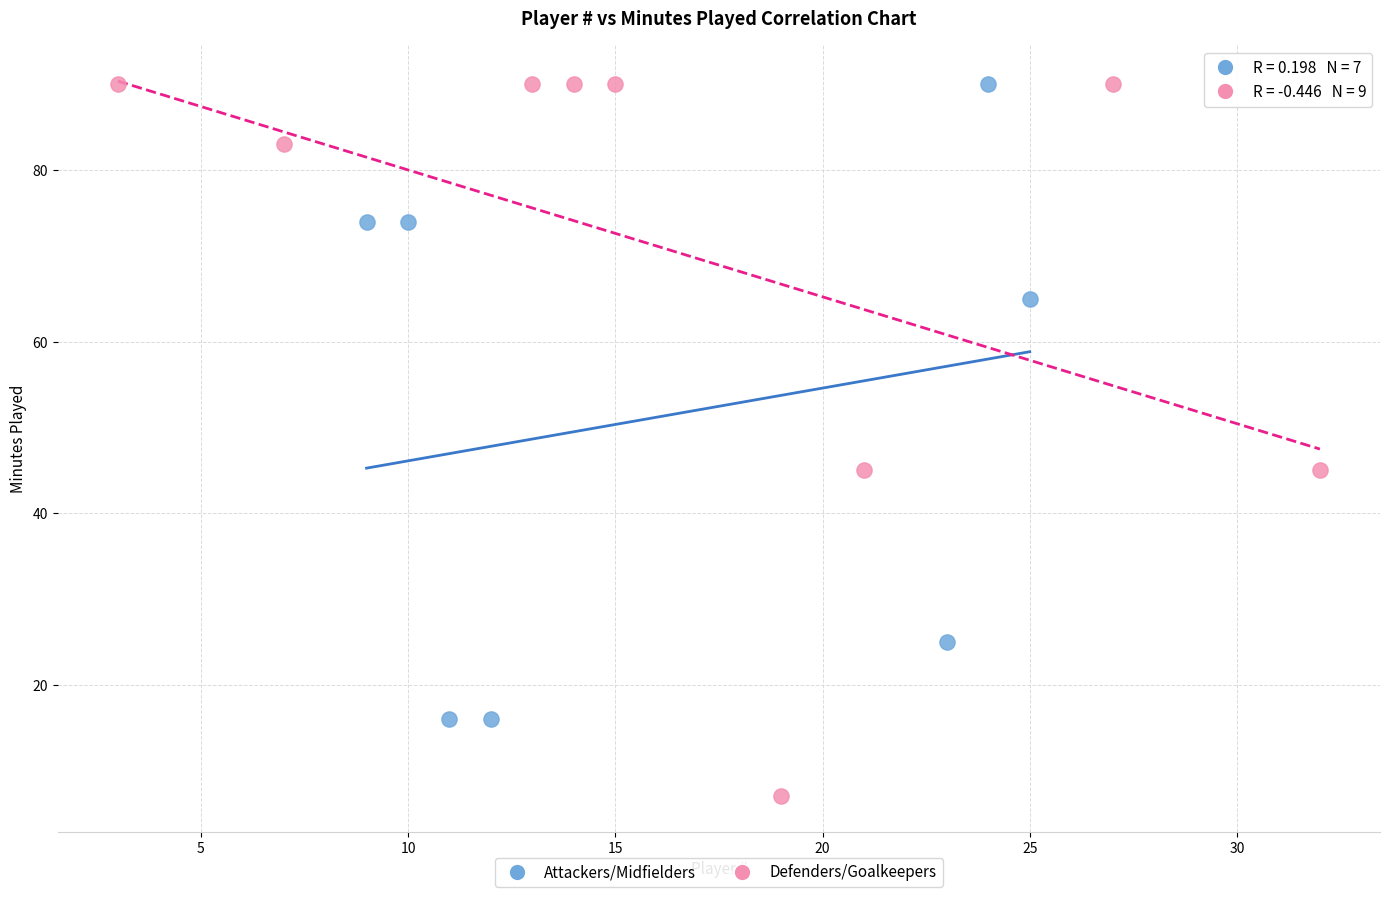

Which series contains the lowest Y value?

Defenders/Goalkeepers